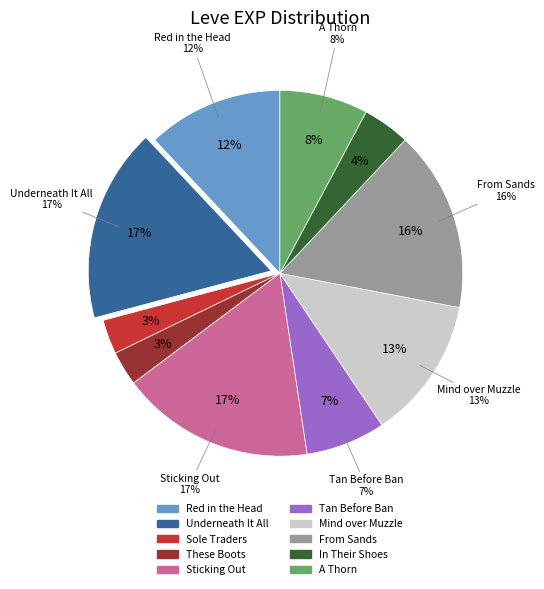

What percentage do In Their Shoes and These Boots together represent?

7.2%